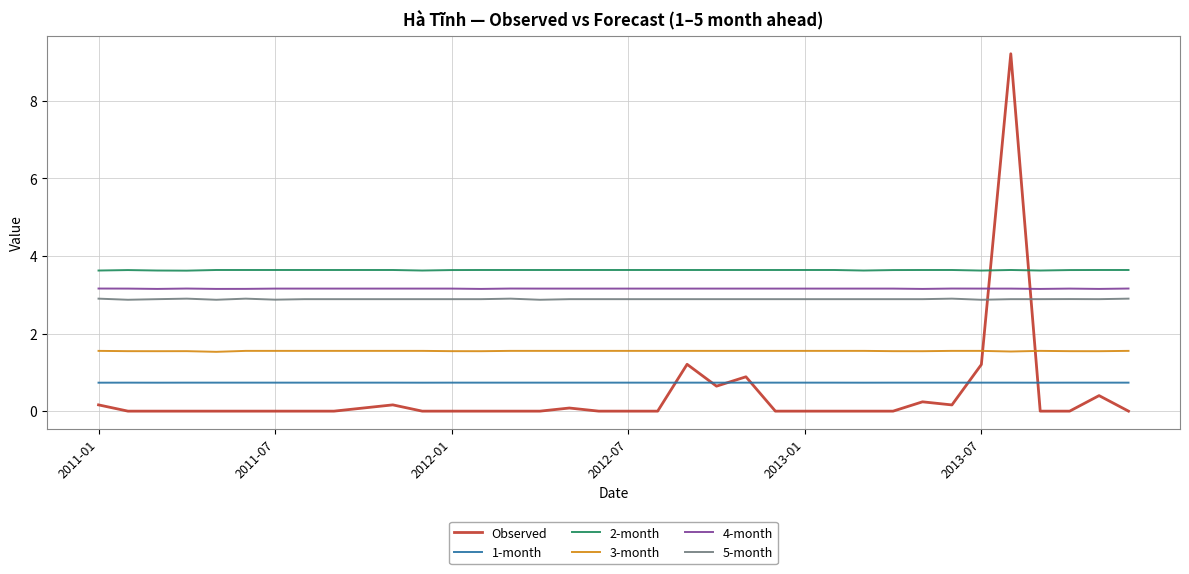

Which series has the largest total across all categories?

2-month